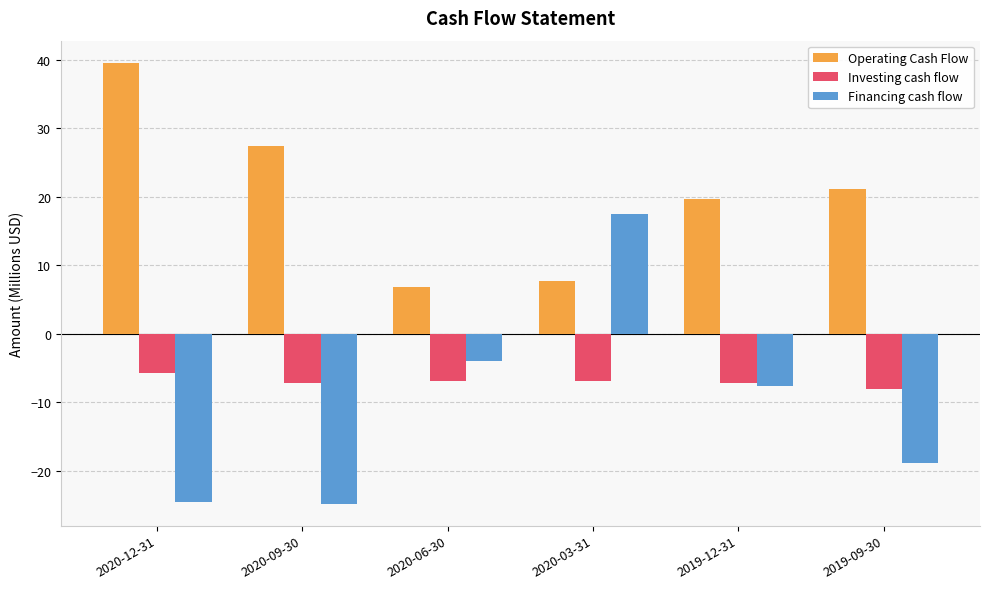

Which series has the widest spread of values?

Financing cash flow